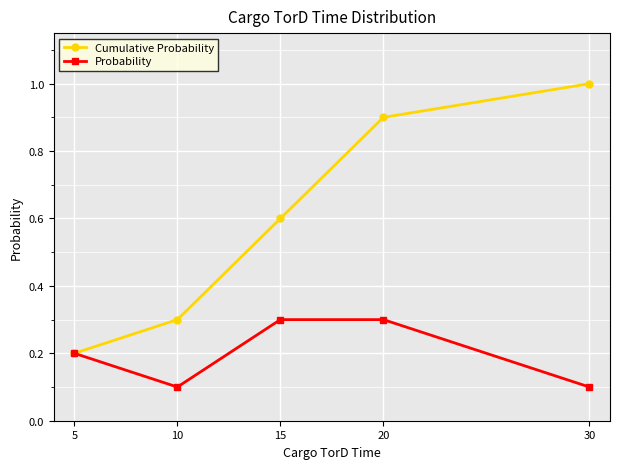

Does the chart have visible grid lines?

Yes